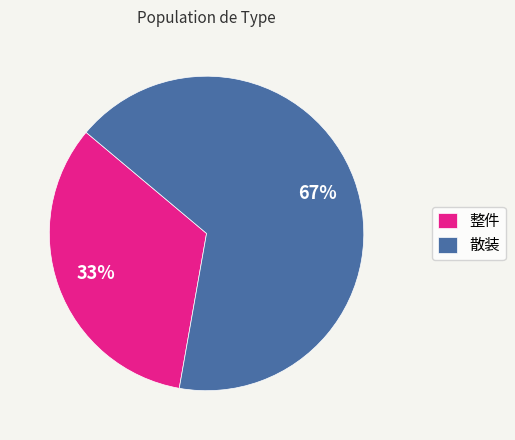

To the nearest percent, what is the average slice percentage?

50%